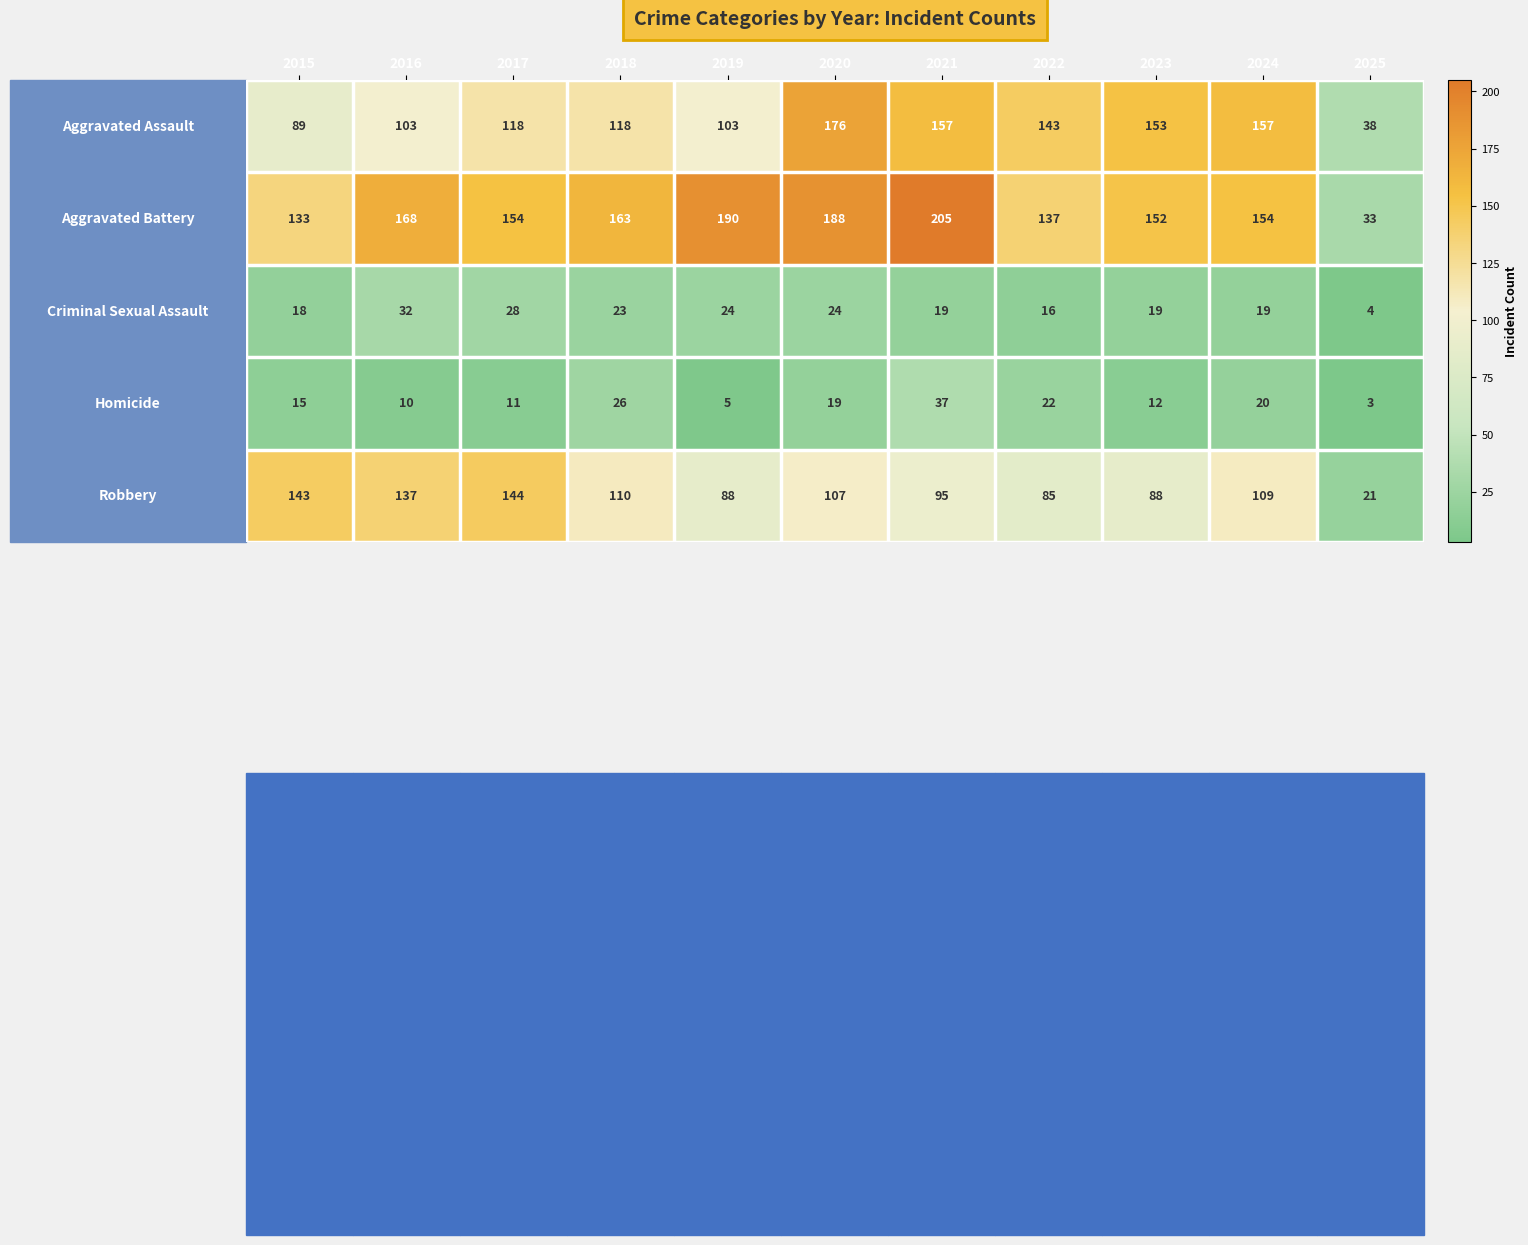

Which label corresponds to the largest value in the chart?

2021